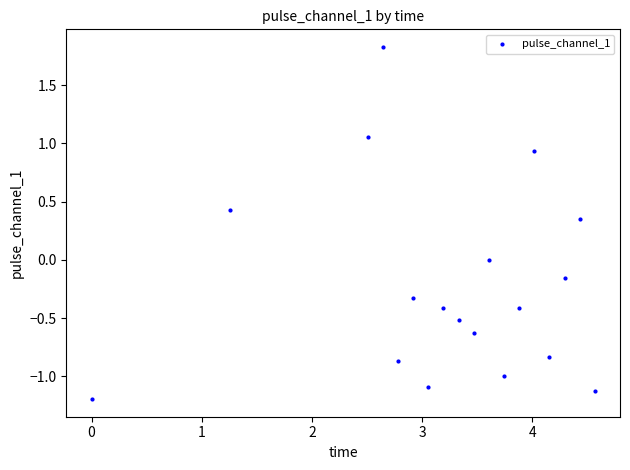

What is the range of X values (max minus min)?

4.6